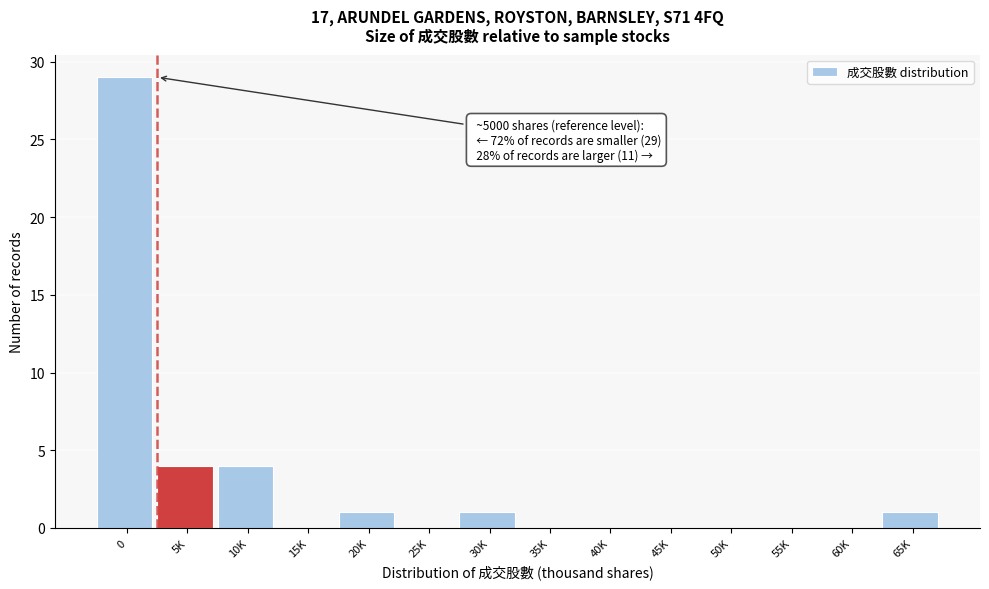

Reading left to right, list all the values displayed in this chart.

0=29	5K=4	10K=4	15K=0	20K=1	25K=0	30K=1	35K=0	40K=0	45K=0	50K=0	55K=0	60K=0	65K=1